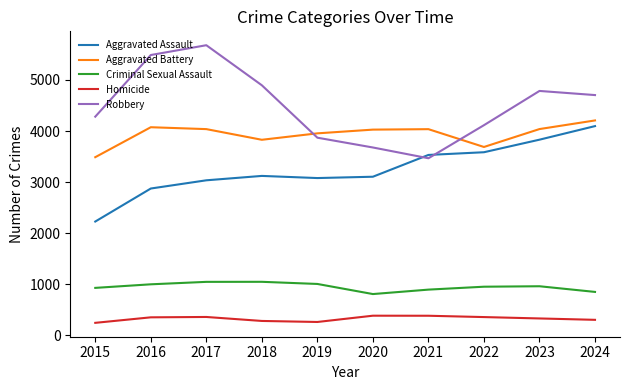

Which series has the largest range (max minus min)?

Robbery